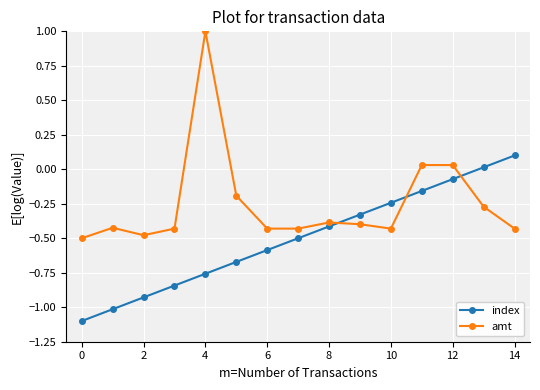

Does the chart have visible grid lines?

Yes